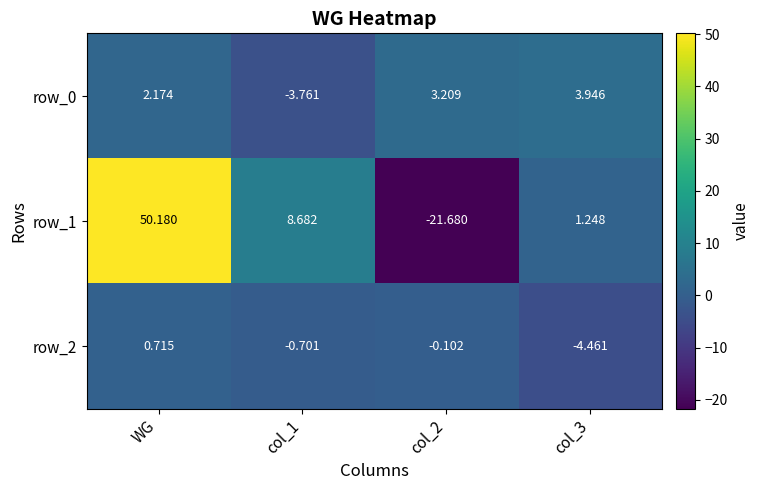

At which category is the sum across all series the highest?

WG